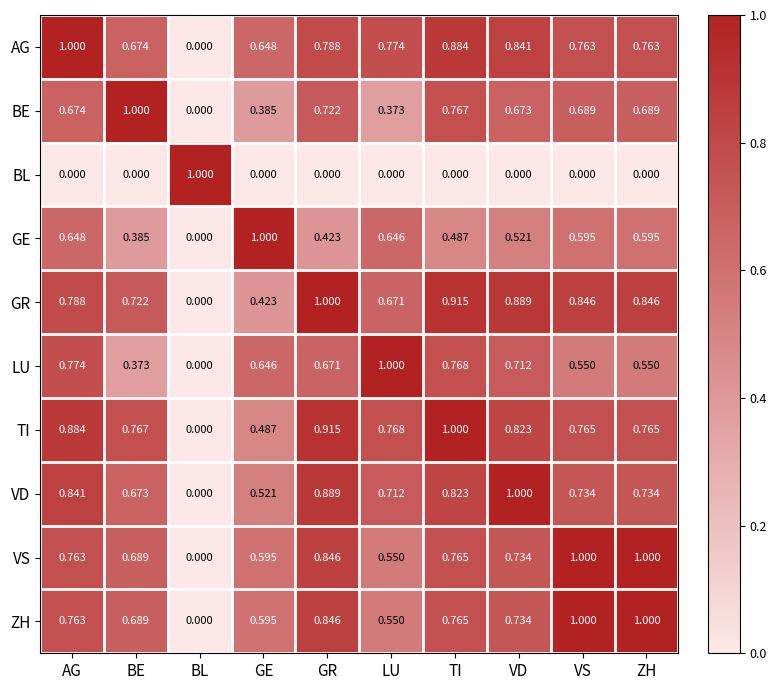

Between GE and VS, which series saw the biggest shift?

GR